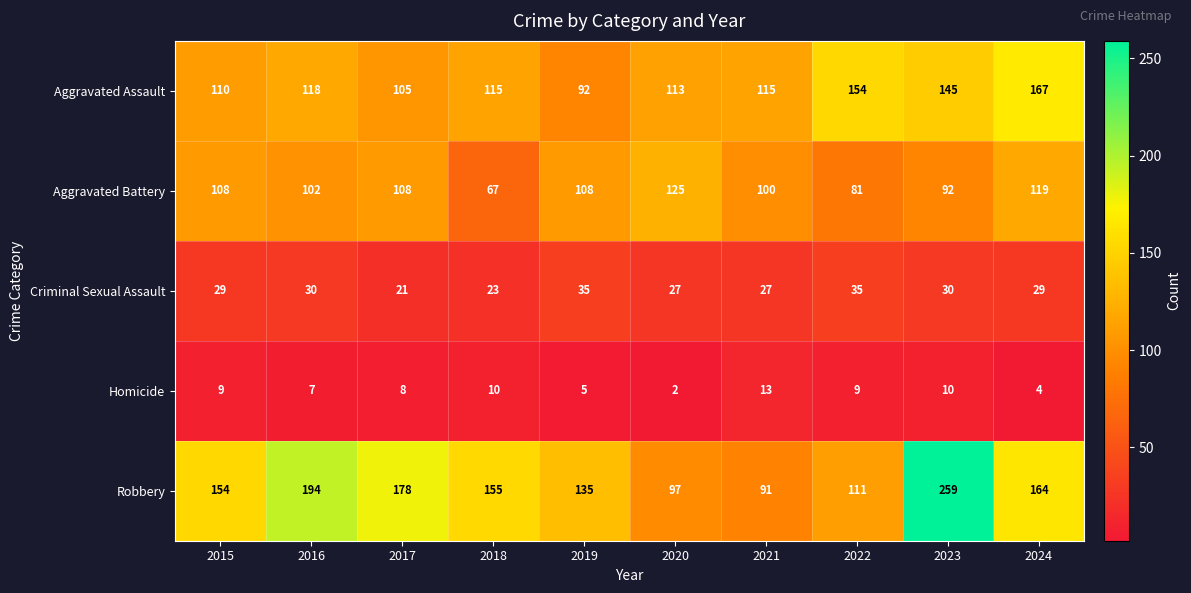

True or false: Robbery has a value of 31 at 2020.

False